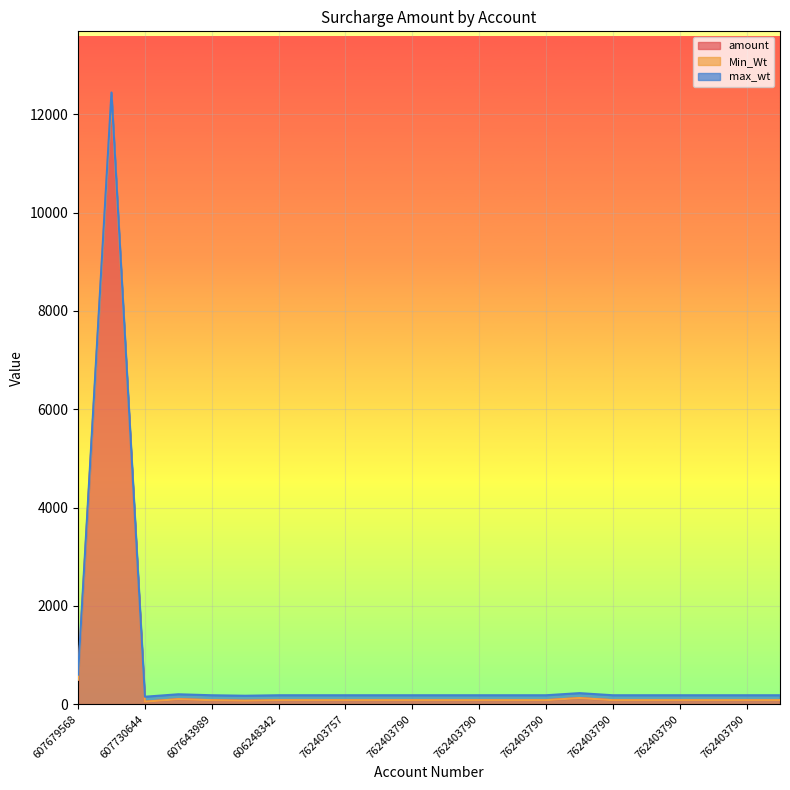

What is the label of the 2nd point from the left?

604235880